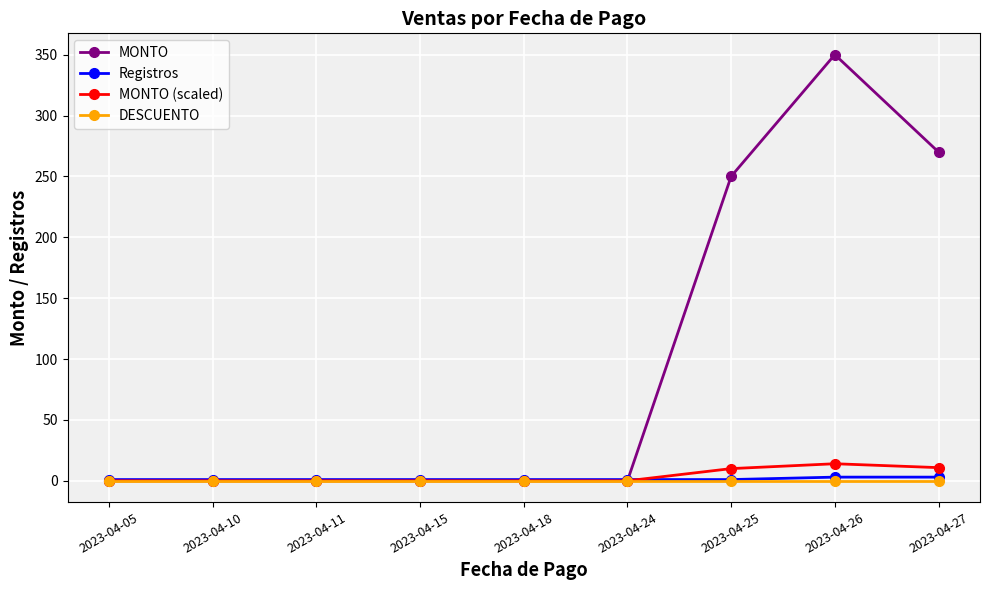

The MONTO (scaled) series shows 10.8 at 2023-04-27. True or false?

True